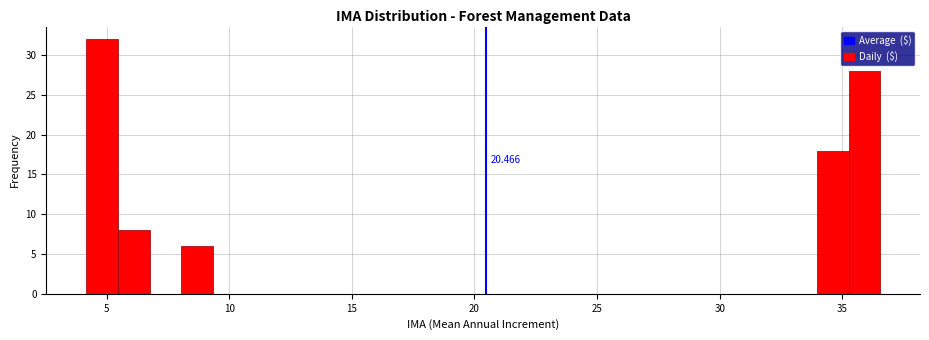

Around what value on the x-axis is the tallest bar? Give the approximate position of its centre, as read against the axis.

5.0